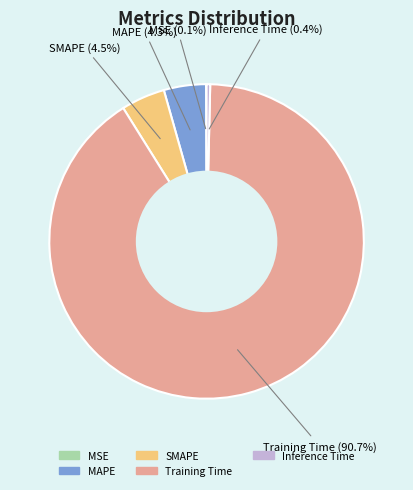

What is the largest slice in the pie chart?

Training Time